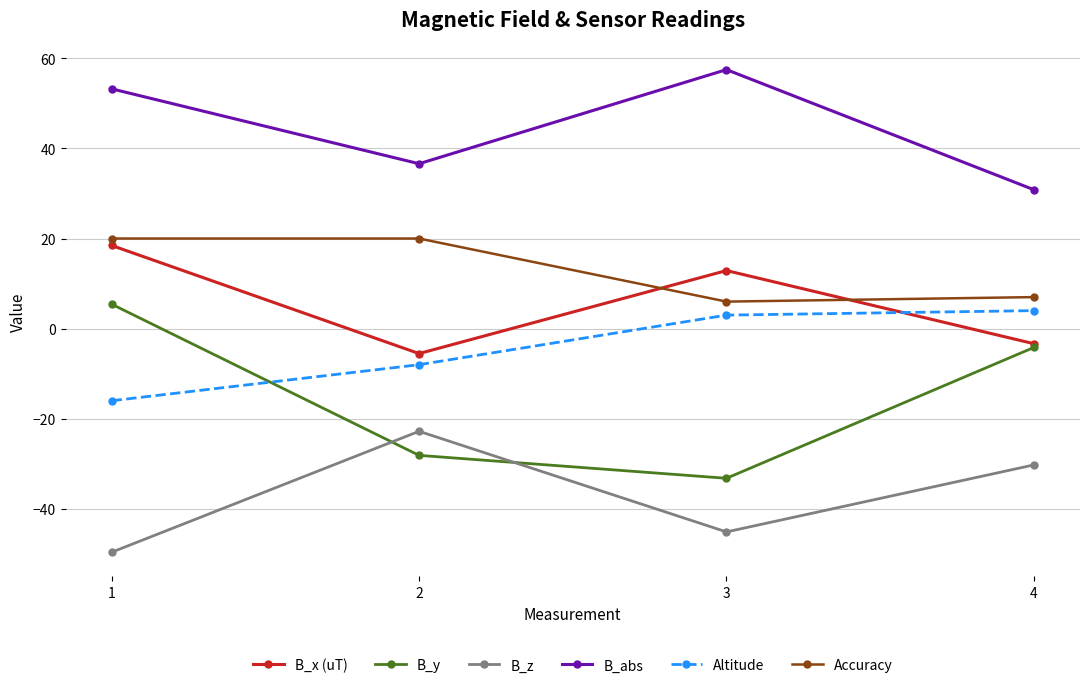

What is the difference between the maximum and minimum values in the Altitude series?

20.0